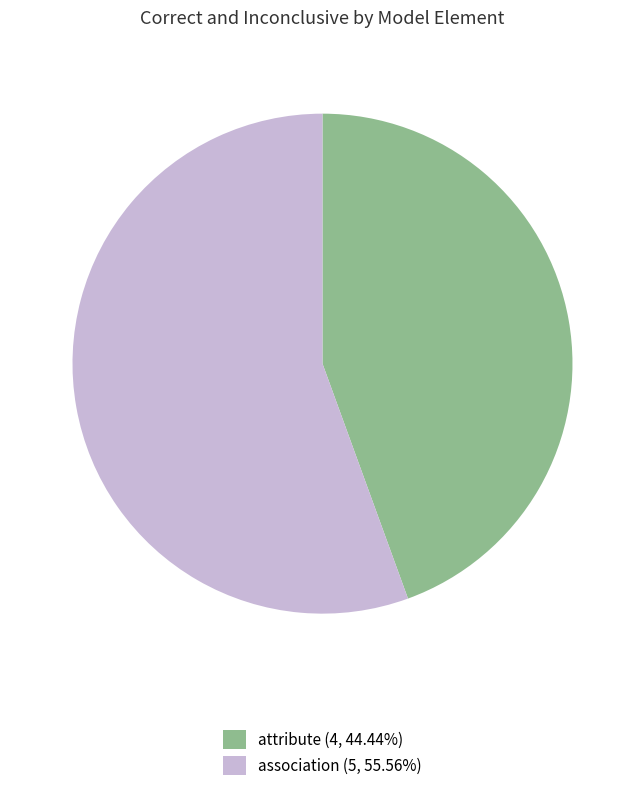

What is the ratio of the value at attribute (4, 44.44%) to the value at association (5, 55.56%)?

0.8